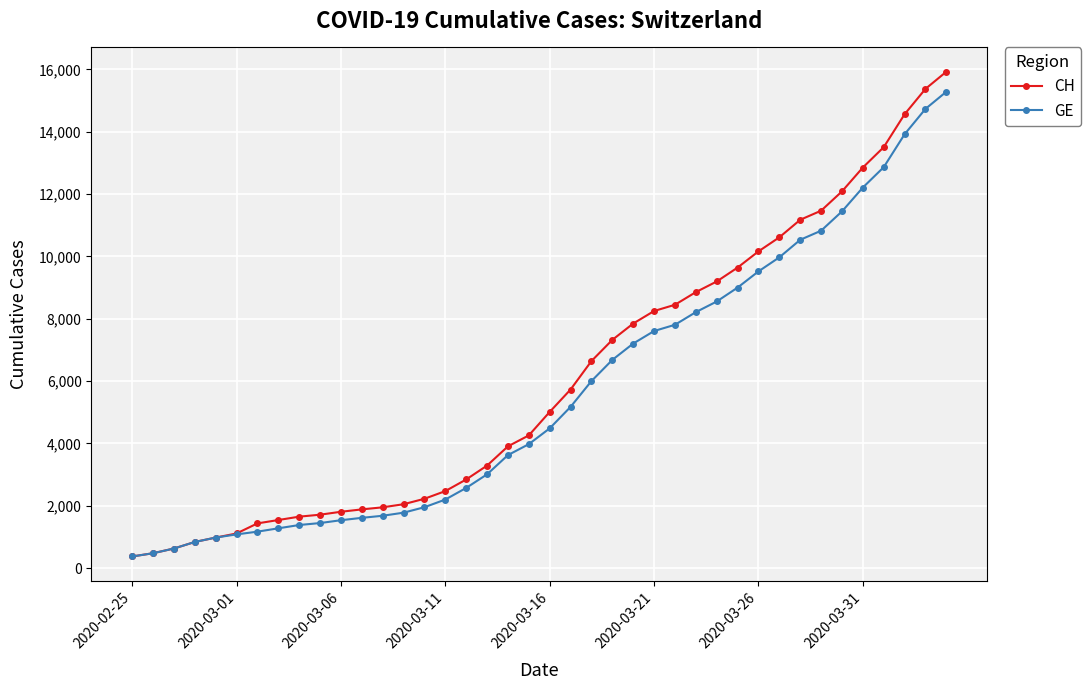

What is the lowest value of the GE series?

375